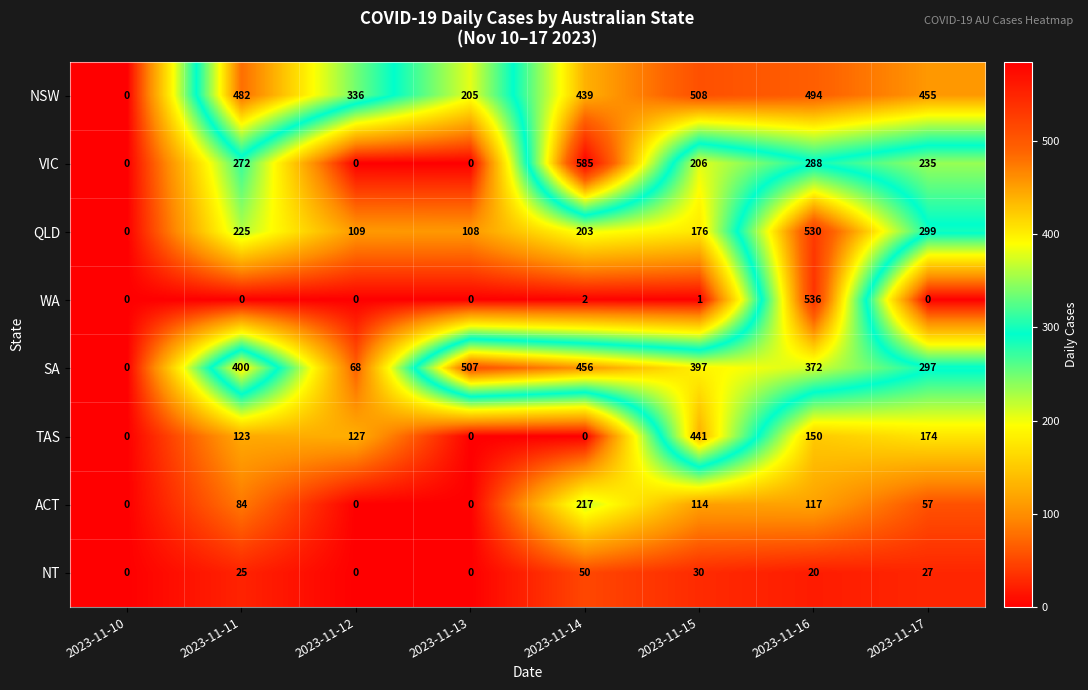

Rank the series by their maximum value, from highest to lowest.

VIC, WA, QLD, NSW, SA, TAS, ACT, NT